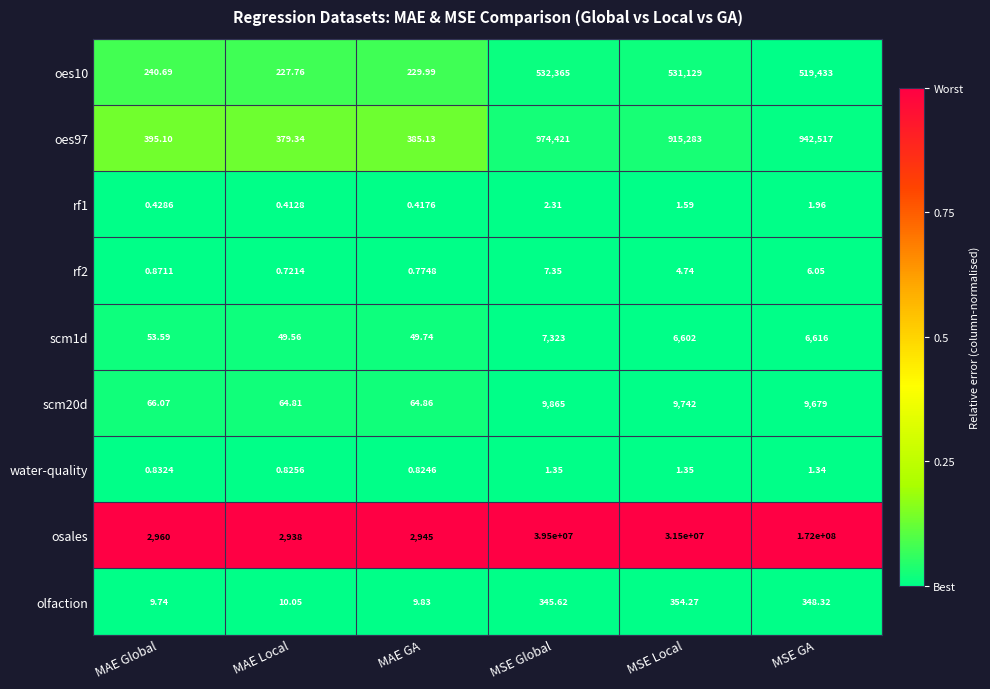

Is the value of oes97 at MAE Global greater than the value of oes10 at MSE Global?

No